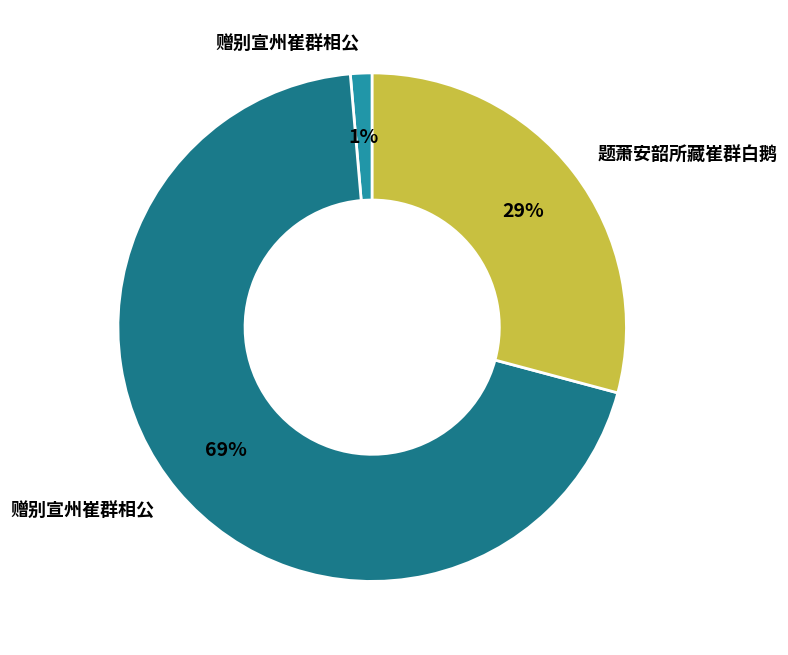

How many slices are in this pie chart?

3